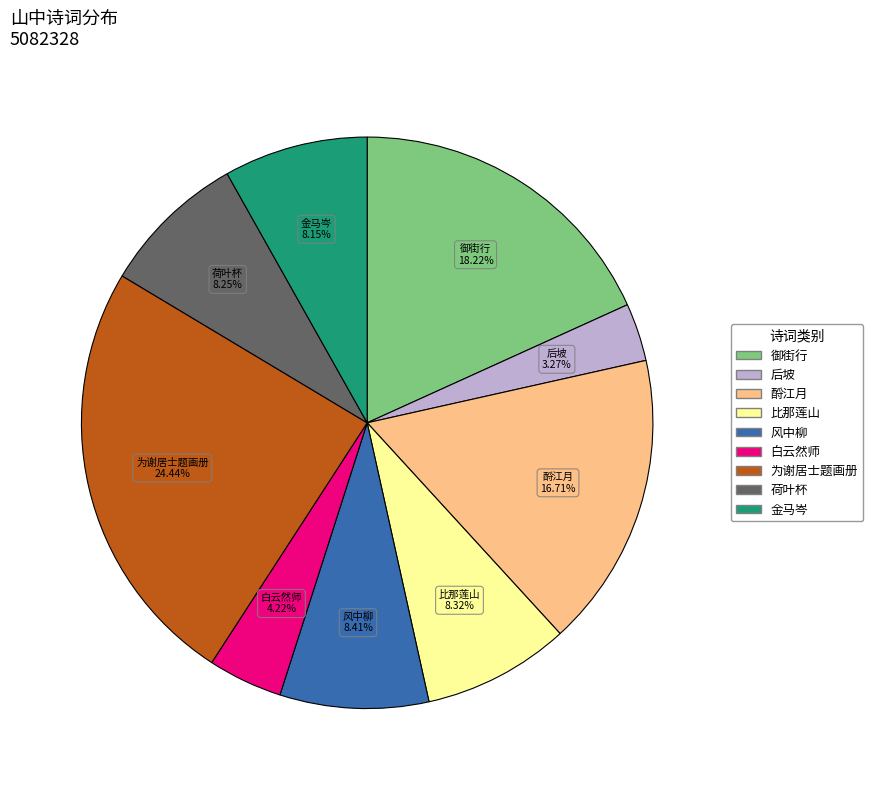

Does any single category account for the majority?

No